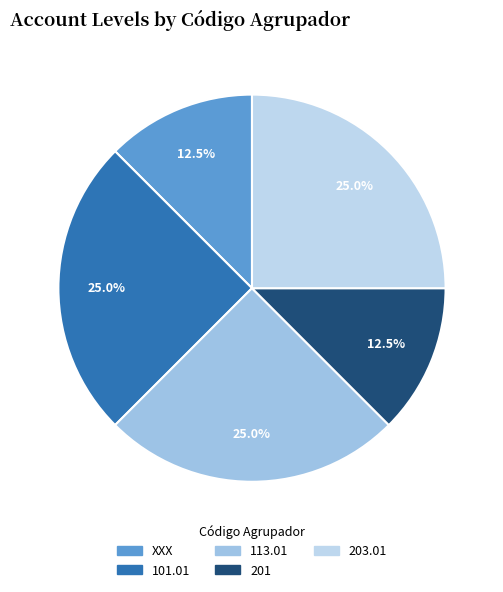

How many slices are in this pie chart?

5